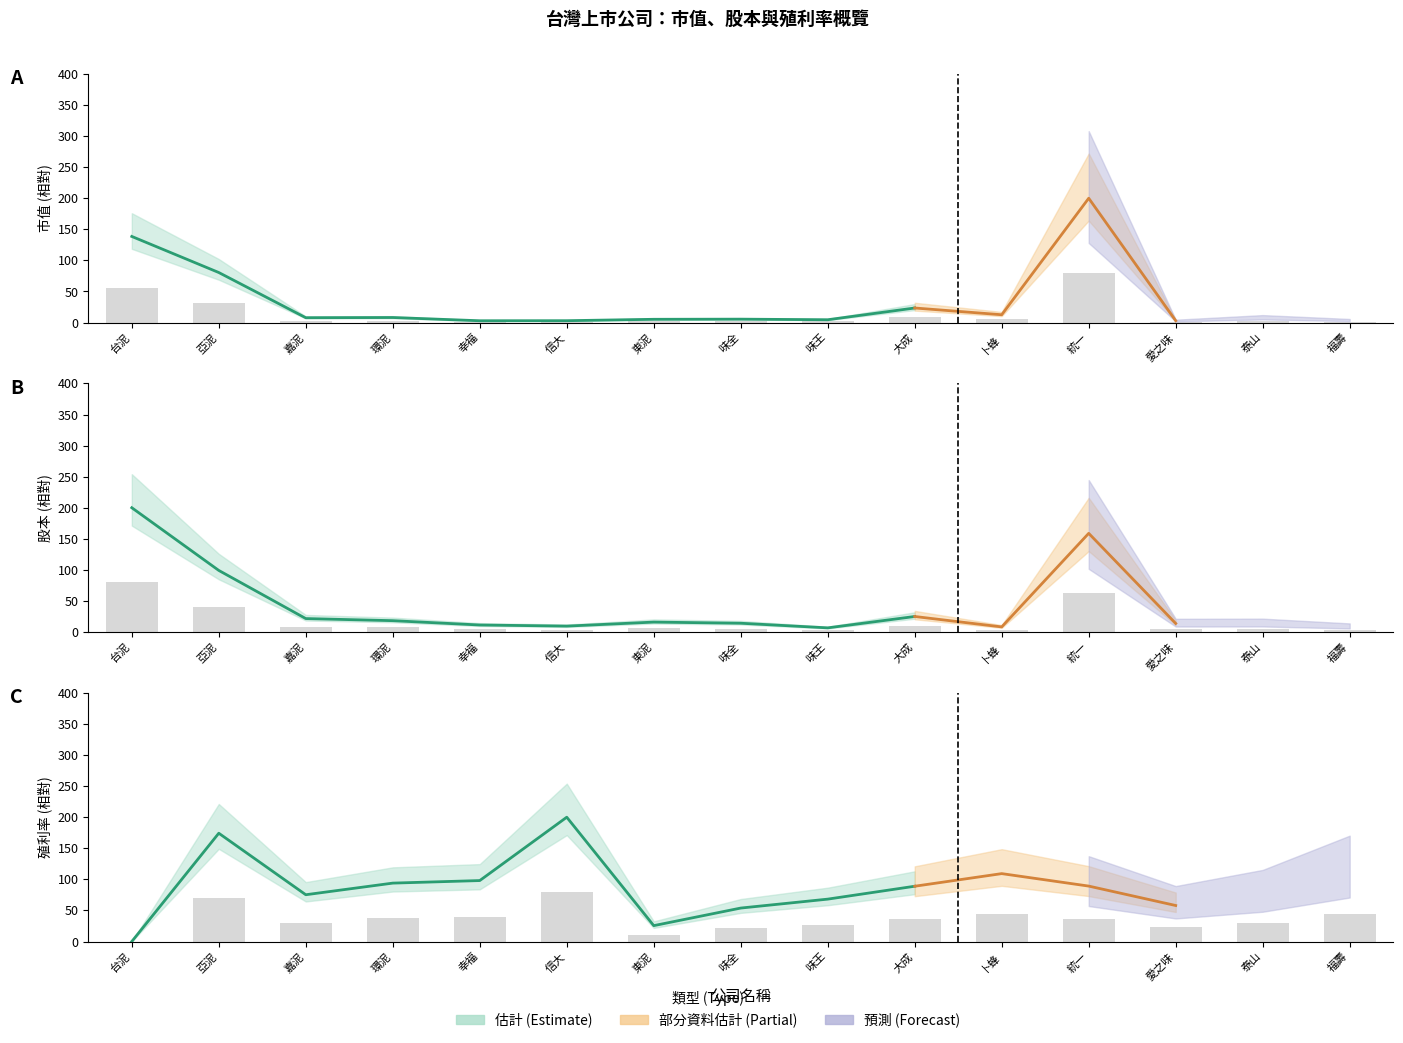

What is the label of the 13th bar from the left?

愛之味